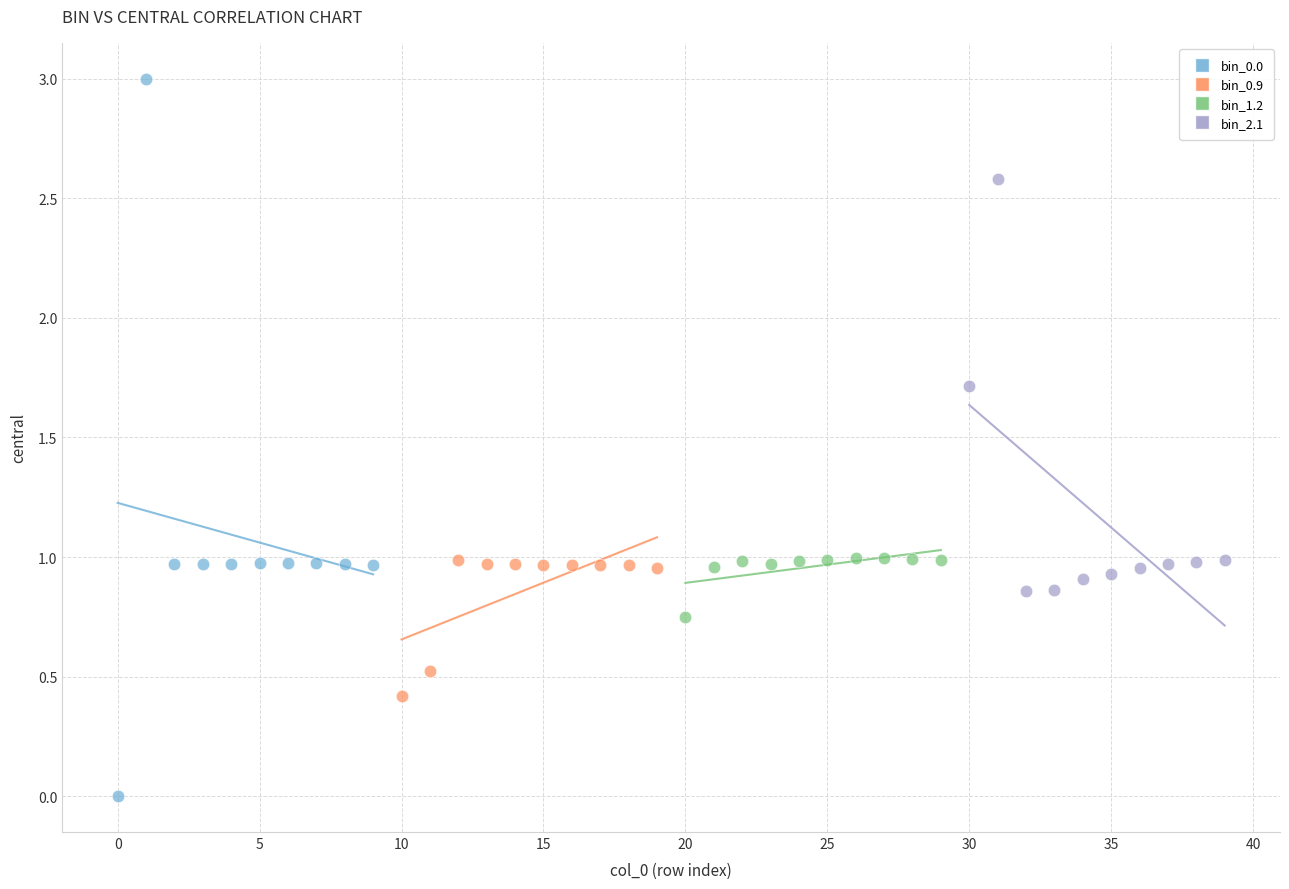

Which series has the widest spread of Y values?

bin_0.0